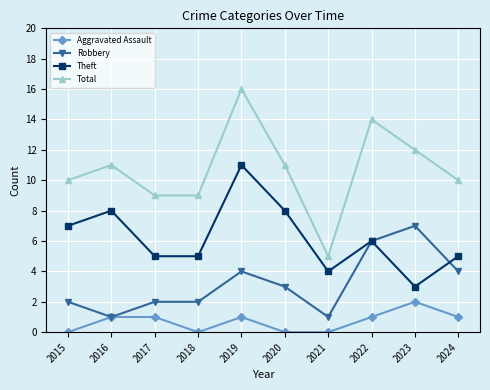

True or false: Total and Aggravated Assault intersect in this chart.

False